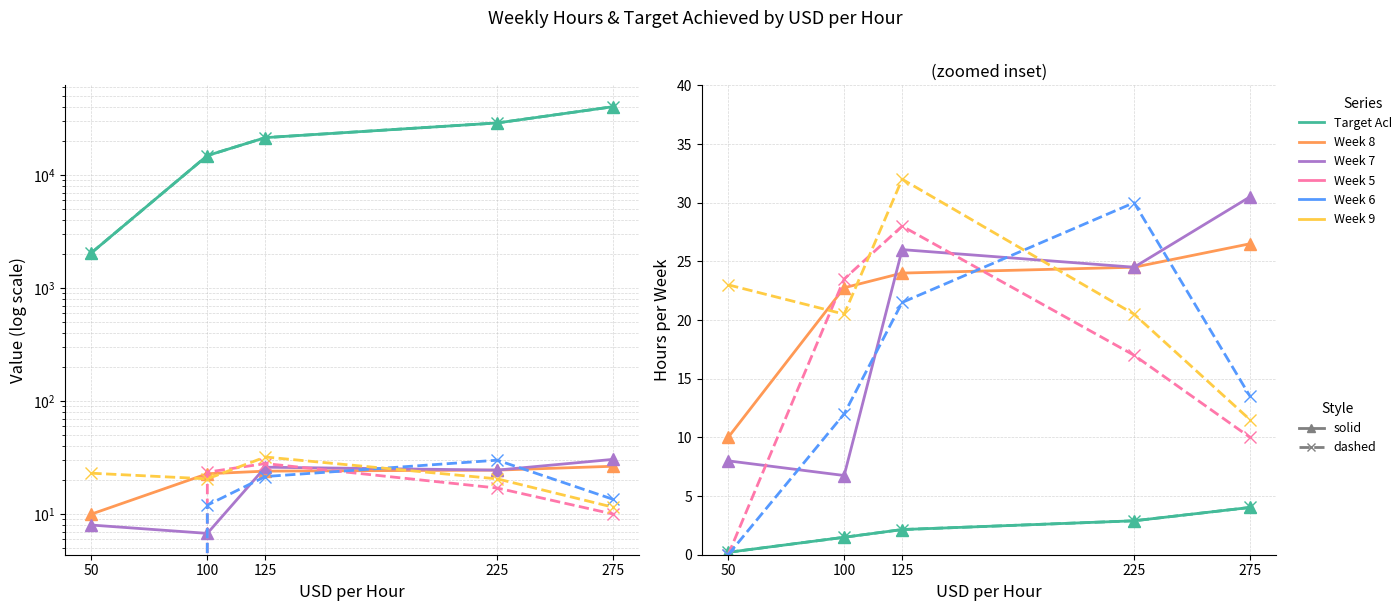

Is it true that Week 5 equals 0.0 at 50?

True